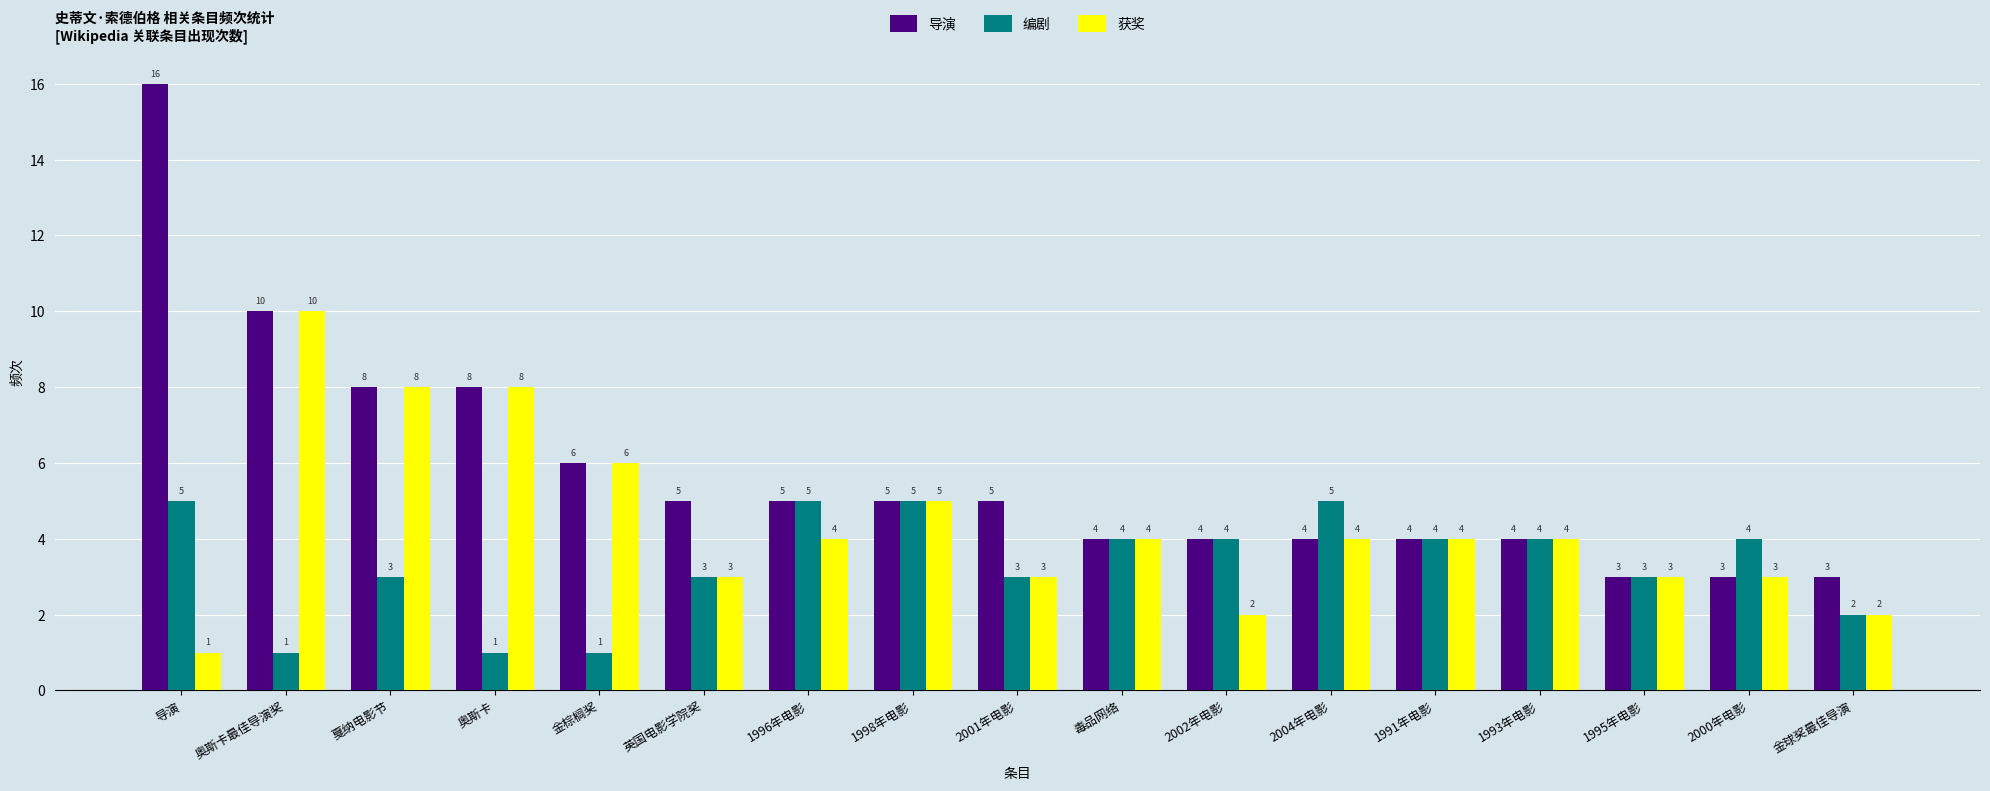

How many groups of bars are there?

17